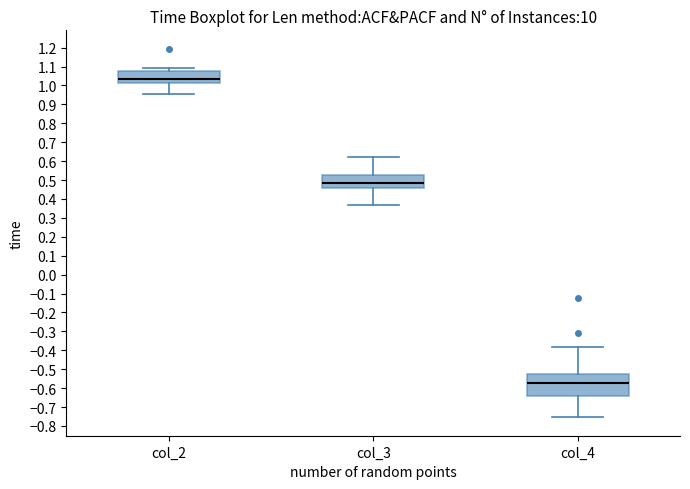

Reading left to right, read every box against the y-axis: the position of its median line, the range the box covers, and the ends of its whiskers. The values are not printed on the chart, so give them approximately, as read against the axis.

col_2: median 1.03, box 1.01 to 1.07, whiskers 0.96 to 1.09
col_3: median 0.49, box 0.46 to 0.53, whiskers 0.37 to 0.62
col_4: median -0.57, box -0.64 to -0.53, whiskers -0.75 to -0.38